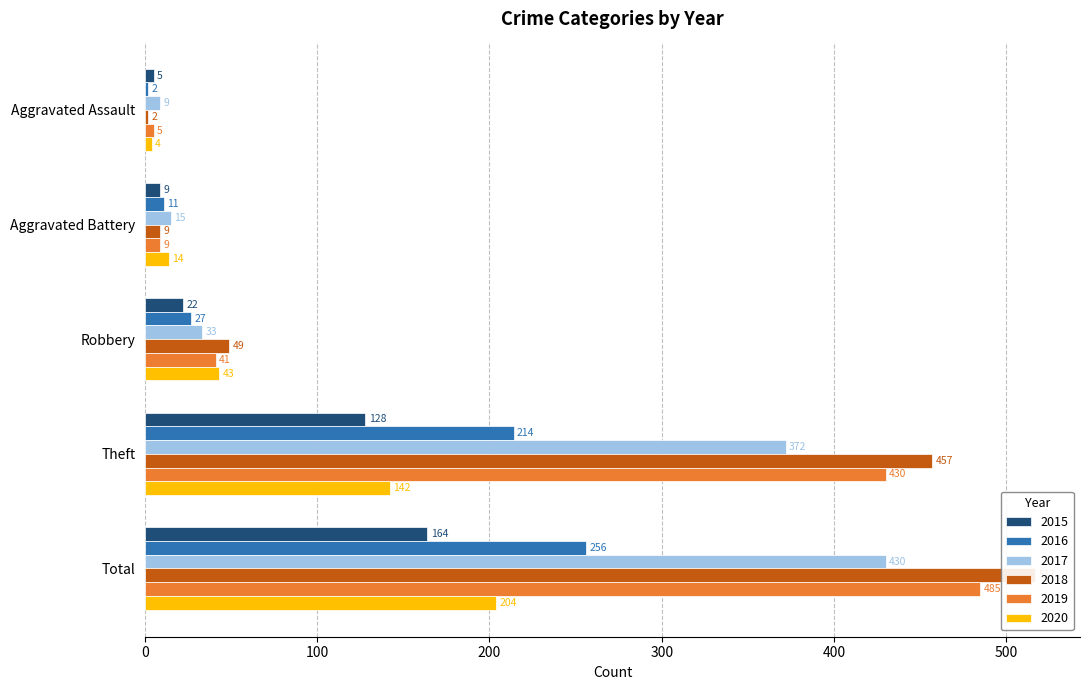

Reading right to left, what are all the values shown in this chart?

2015: Total=164	Theft=128	Robbery=22	Aggravated Battery=9	Aggravated Assault=5
2016: Total=256	Theft=214	Robbery=27	Aggravated Battery=11	Aggravated Assault=2
2017: Total=430	Theft=372	Robbery=33	Aggravated Battery=15	Aggravated Assault=9
2018: Total=517	Theft=457	Robbery=49	Aggravated Battery=9	Aggravated Assault=2
2019: Total=485	Theft=430	Robbery=41	Aggravated Battery=9	Aggravated Assault=5
2020: Total=204	Theft=142	Robbery=43	Aggravated Battery=14	Aggravated Assault=4